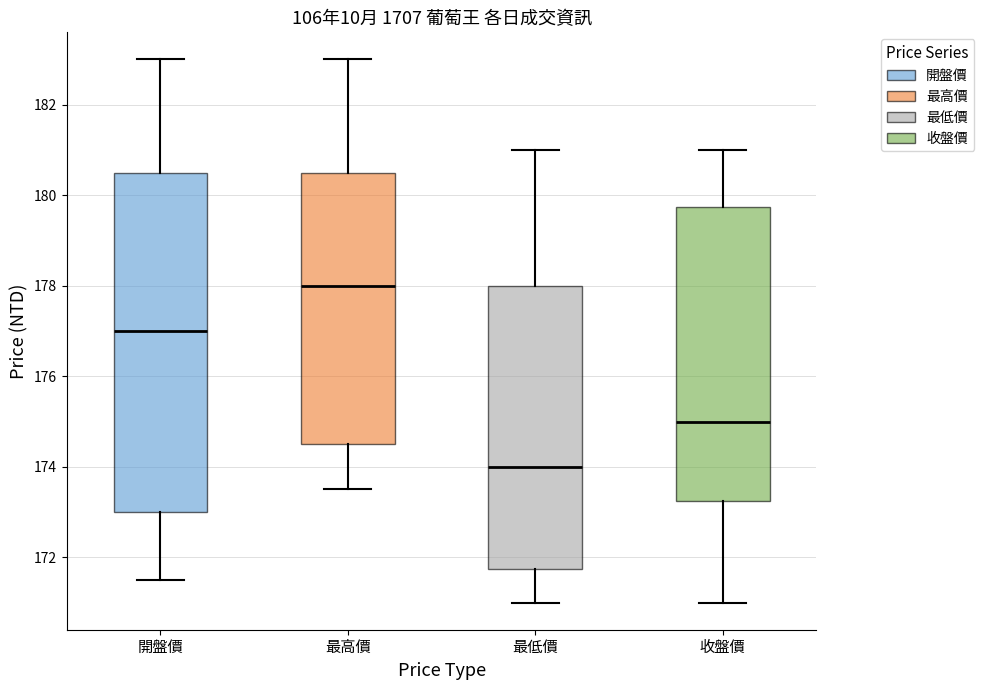

Which box is the tallest, from its lower edge to its upper edge?

開盤價